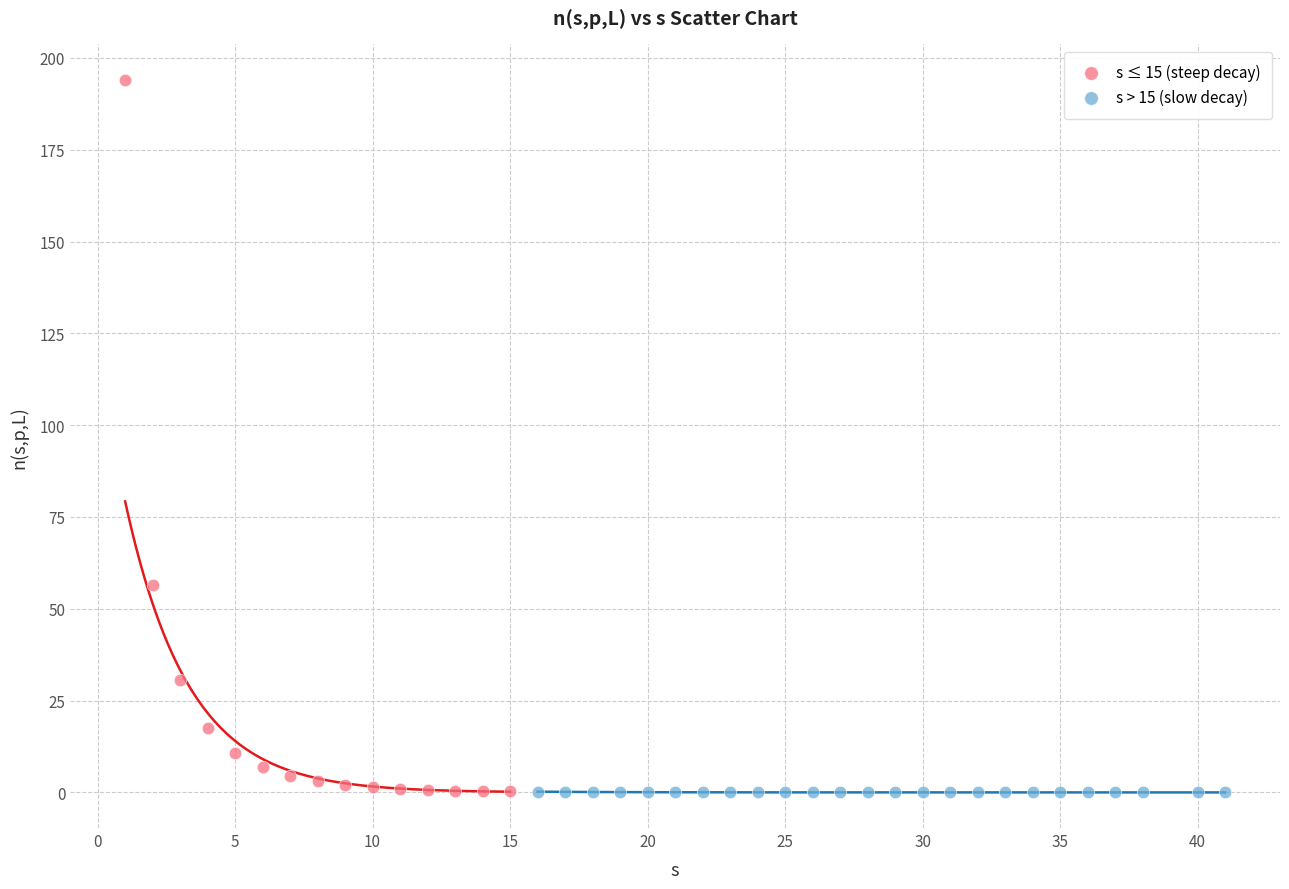

Which series contains the highest Y value?

s ≤ 15 (steep decay)